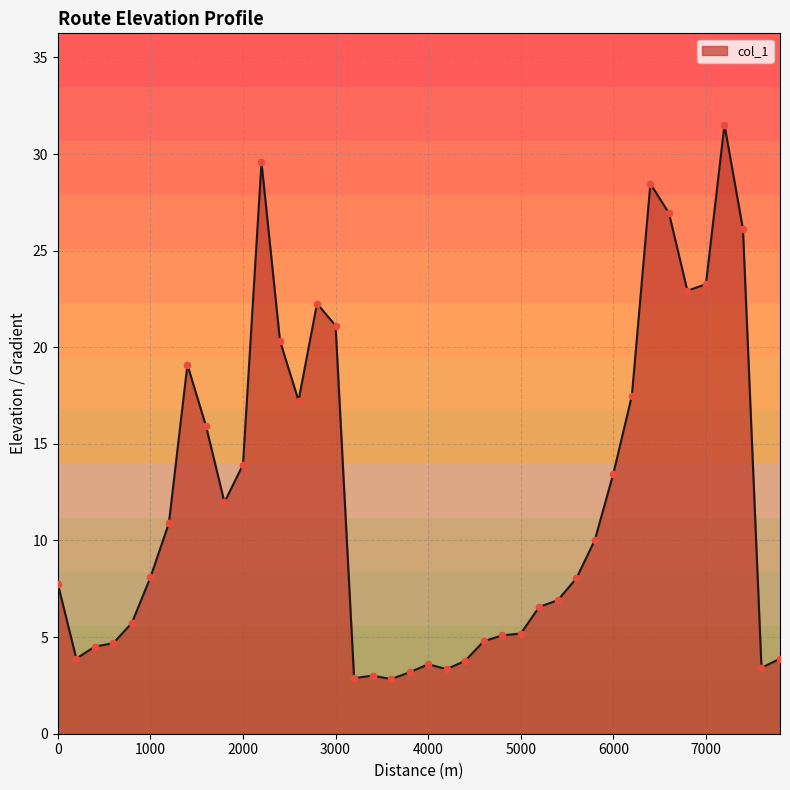

What is the difference between the maximum and minimum values?

28.7